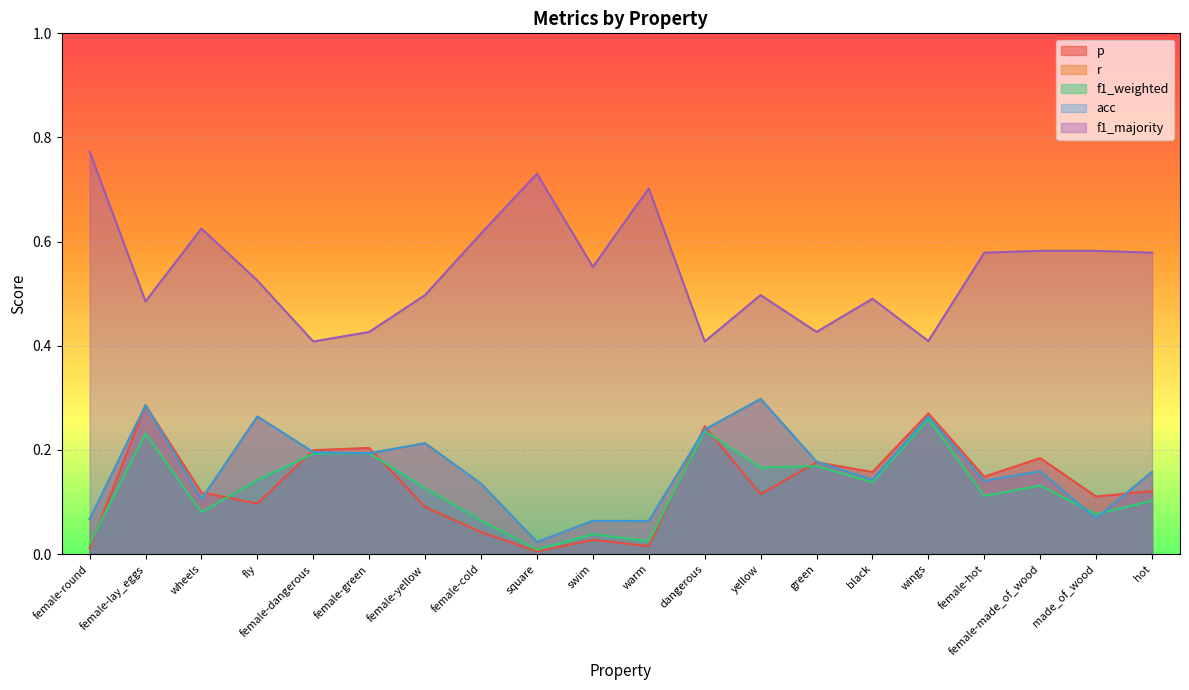

How many intersections are there between f1_weighted and p?

7